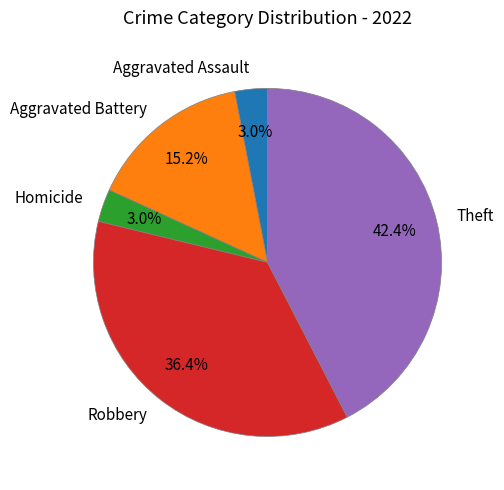

How many slices are in this pie chart?

5